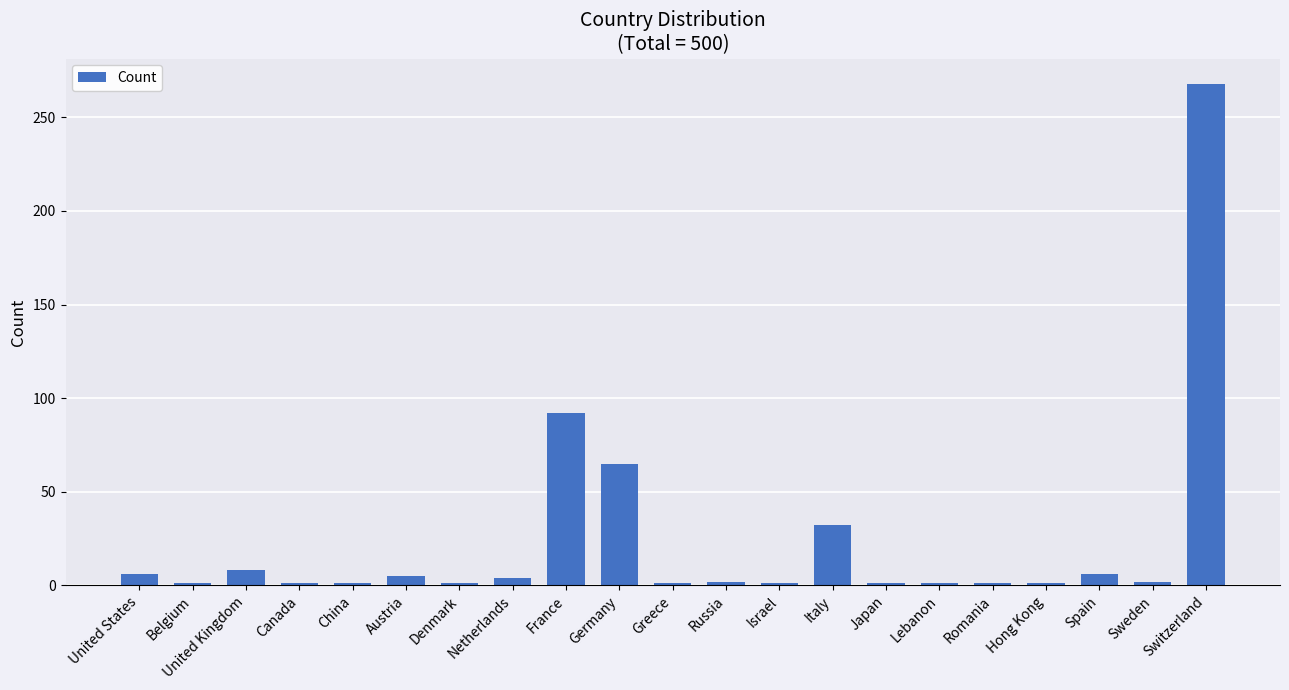

At which label is the value closest to 134?

France